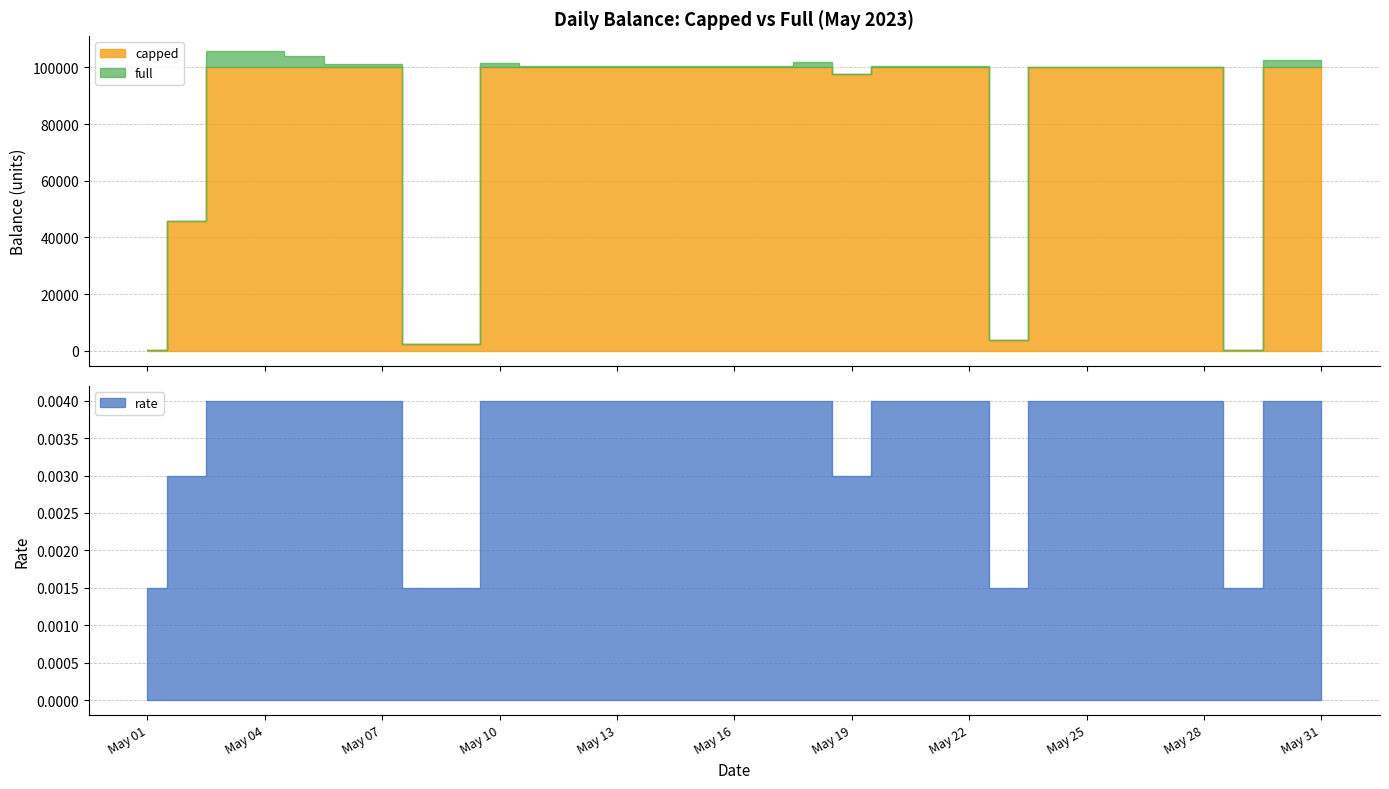

Is the value of full at 2023-05-31 greater than the value of rate at 2023-05-19?

Yes